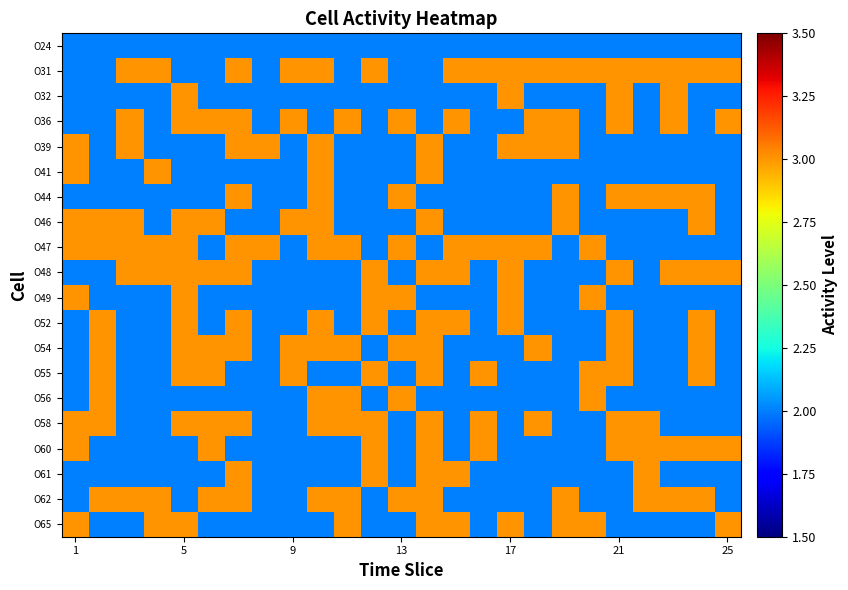

Reading left to right, what are all the values shown in this chart?

O24: 2	2	2	2	2	2	2	2	2	2	2	2	2	2	2	2	2	2	2	2	2	2	2	2	2
O31: 2	2	3	3	2	2	3	2	3	3	2	3	2	2	3	3	3	3	3	3	3	3	3	3	3
O32: 2	2	2	2	3	2	2	2	2	2	2	2	2	2	2	2	3	2	2	2	3	2	3	2	2
O36: 2	2	3	2	3	3	3	2	3	2	3	2	3	2	3	2	2	3	3	2	3	2	3	2	3
O39: 3	2	3	2	2	2	3	3	2	3	2	2	2	3	2	2	3	3	3	2	2	2	2	2	2
O41: 3	2	2	3	2	2	2	2	2	3	2	2	2	3	2	2	2	2	2	2	2	2	2	2	2
O44: 2	2	2	2	2	2	3	2	2	3	2	2	3	2	2	2	2	2	3	2	3	3	3	3	2
O46: 3	3	3	2	3	3	2	2	3	3	2	2	2	3	2	2	2	2	3	2	2	2	2	3	2
O47: 3	3	3	3	3	2	3	3	2	3	3	2	3	2	3	3	3	3	2	3	2	2	2	2	2
O48: 2	2	3	3	3	3	3	2	2	2	2	3	2	3	3	2	3	2	2	2	3	2	3	3	3
O49: 3	2	2	2	3	2	2	2	2	2	2	3	3	2	2	2	3	2	2	3	2	2	2	2	2
O52: 2	3	2	2	3	2	3	2	2	3	2	3	2	3	3	2	3	2	2	2	3	2	2	3	2
O54: 2	3	2	2	3	3	3	2	3	3	3	2	3	3	2	2	2	3	2	2	3	2	2	3	2
O55: 2	3	2	2	3	3	2	2	3	2	2	3	2	3	2	3	2	2	2	3	3	2	2	3	2
O56: 2	3	2	2	2	2	2	2	2	3	3	2	3	2	2	2	2	2	2	3	2	2	2	2	2
O58: 3	3	2	2	3	3	3	2	2	3	3	3	2	3	2	3	2	3	2	2	3	3	2	2	2
O60: 3	2	2	2	2	3	2	2	2	2	2	3	2	3	2	3	2	2	2	2	3	3	3	3	3
O61: 2	2	2	2	2	2	3	2	2	2	2	3	2	3	3	2	2	2	2	2	2	3	2	2	2
O62: 2	3	3	3	2	3	3	2	2	3	3	2	3	3	2	2	2	2	3	2	2	3	3	3	2
O65: 3	2	2	3	3	2	2	2	2	2	3	2	2	3	3	2	3	2	3	3	2	2	2	2	3